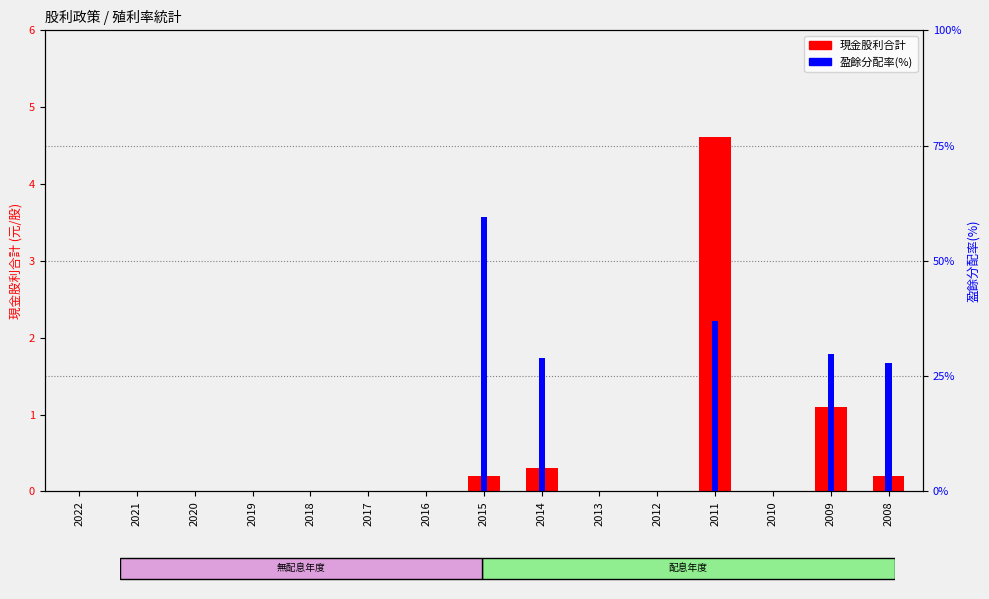

What is the value of the 現金股利合計 bar at the 12th from the left?

4.6